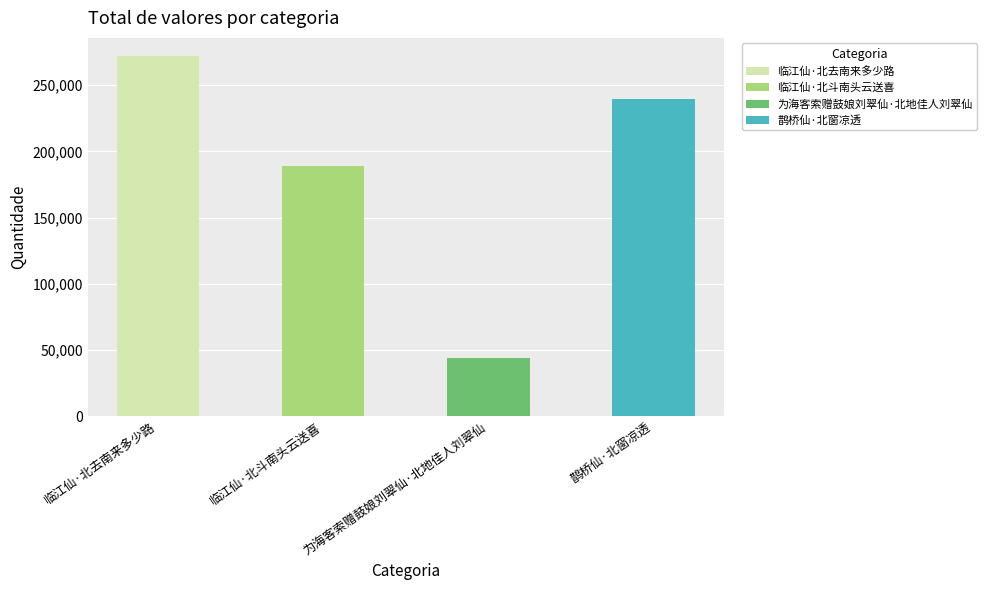

How many categories are shown in the chart?

4